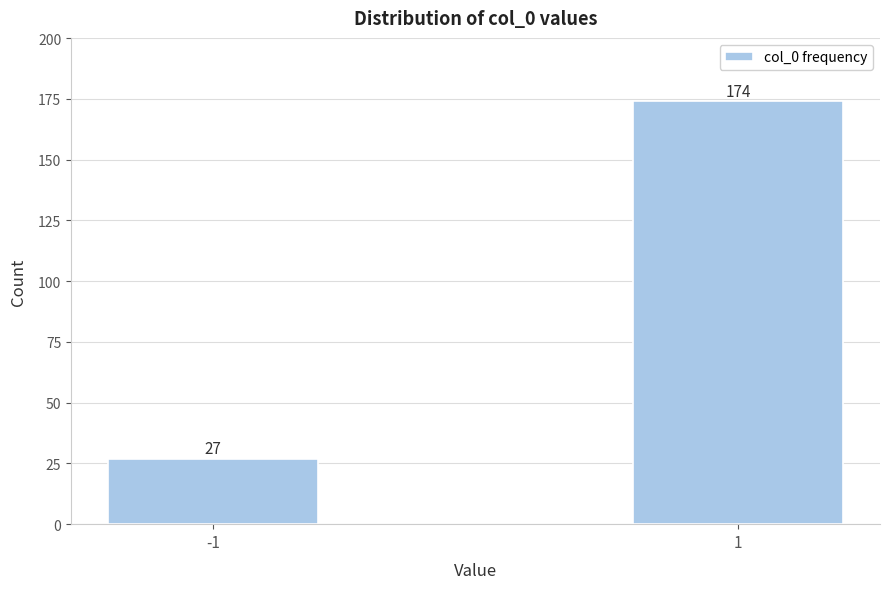

Reading left to right, list all the values displayed in this chart.

-1=27	1=174